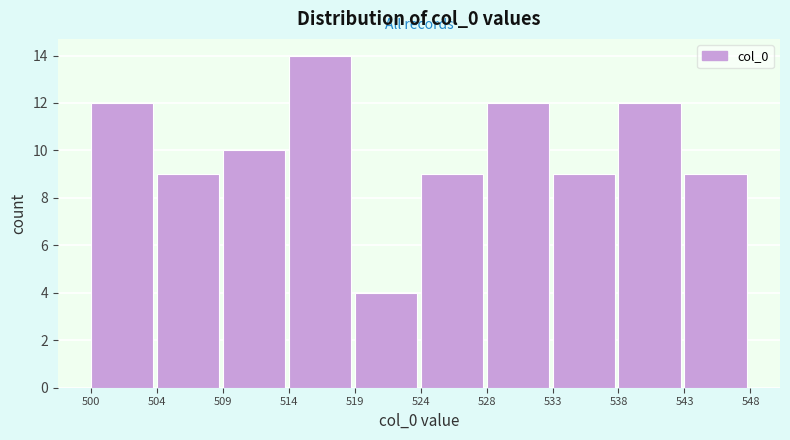

Reading left to right, list all the values displayed in this chart.

500=12	504=9	509=10	514=14	519=4	524=9	528=12	533=9	538=12	543=9